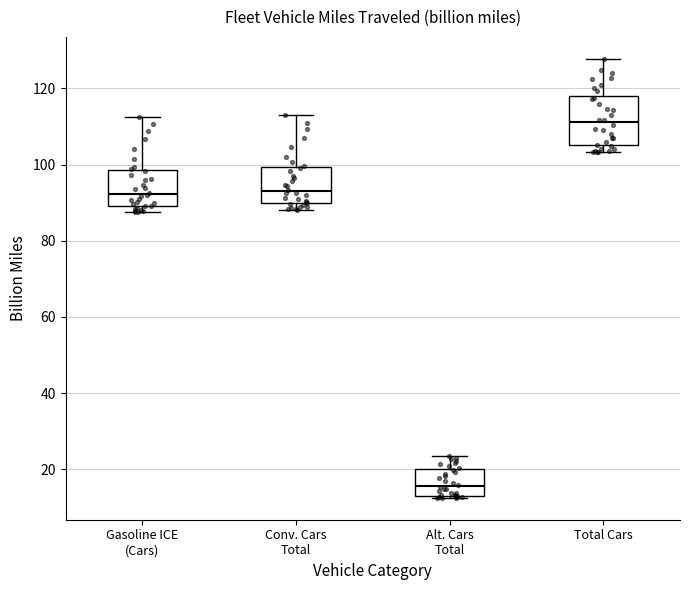

Which box has the highest median line?

Total Cars